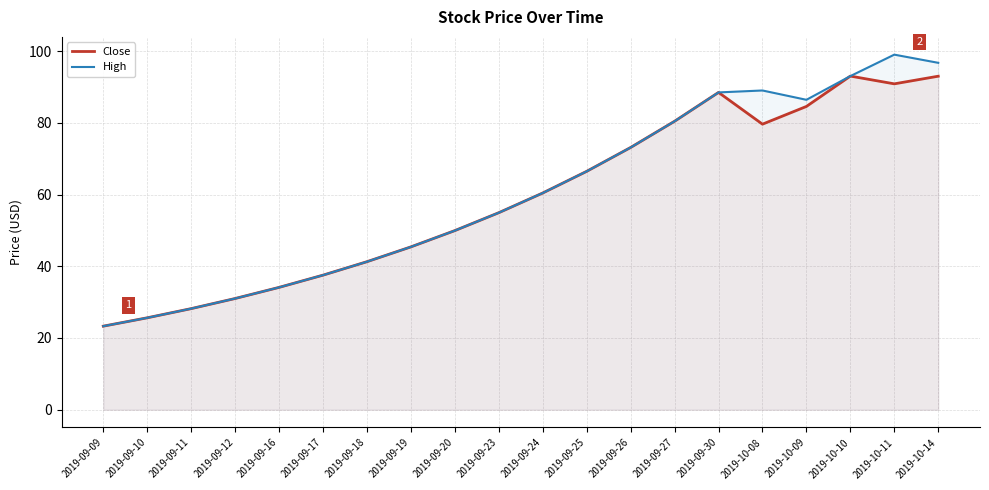

Where is the first local maximum for High?

2019-10-08